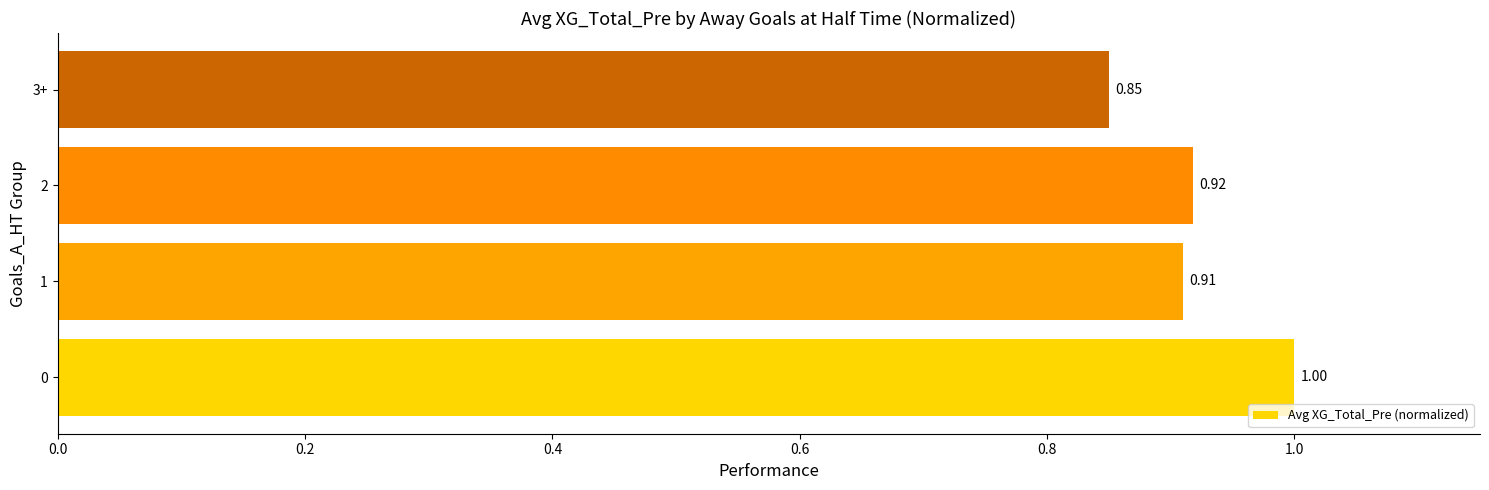

At which category does the chart reach its minimum across all series?

3+